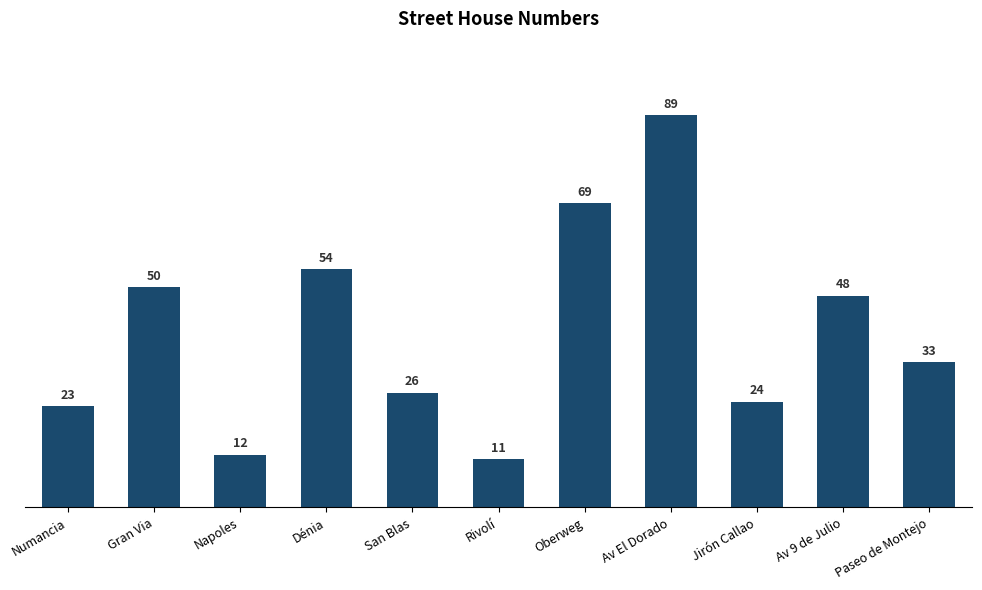

What is the average value?

40